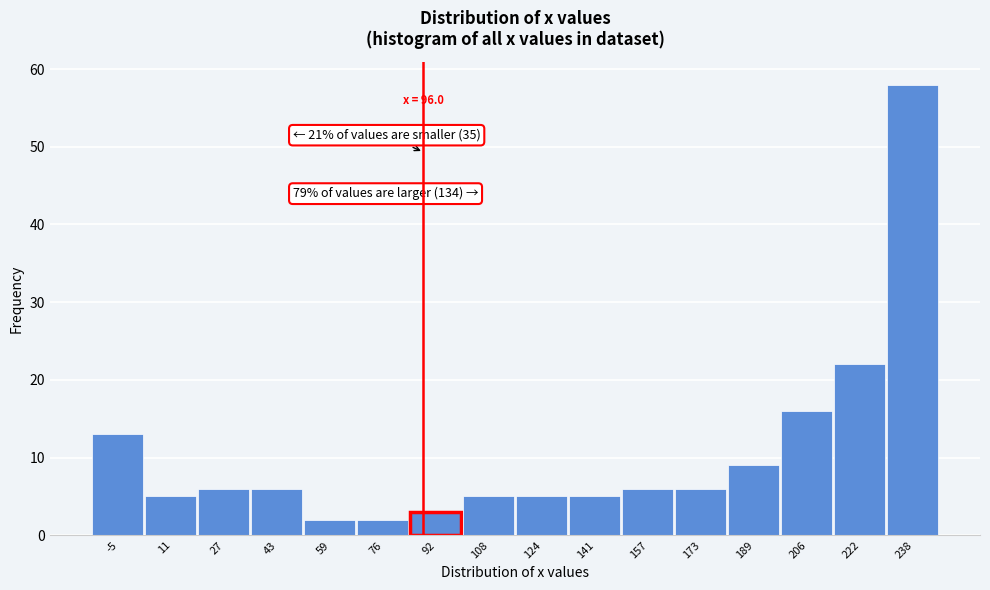

Reading right to left, list all the values displayed in this chart.

238=58	222=22	206=16	189=9	173=6	157=6	141=5	124=5	108=5	92=3	76=2	59=2	43=6	27=6	11=5	-5=13